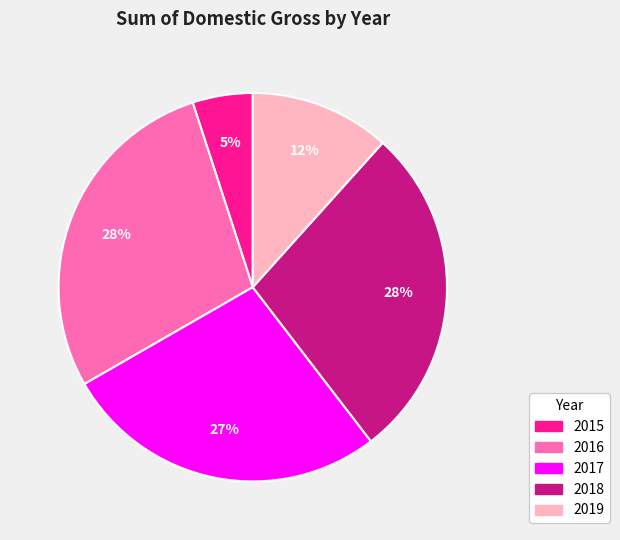

How many segments does this pie chart have?

5